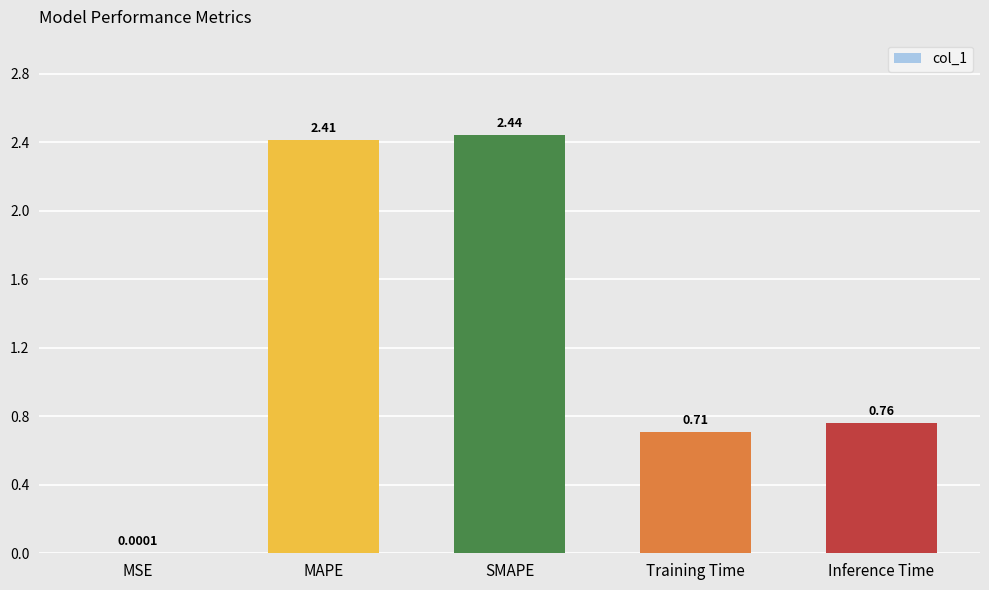

What is the sum of all values?

6.3